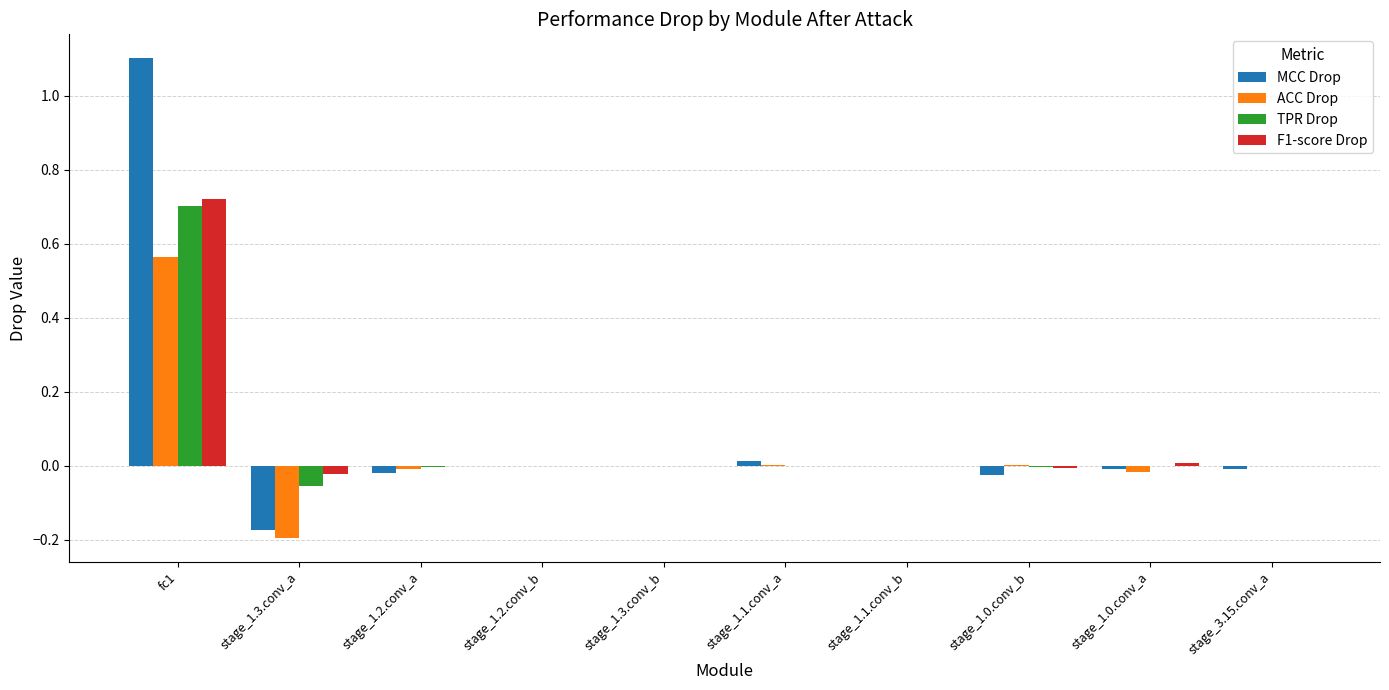

What is the sum of all ACC Drop values?

0.3